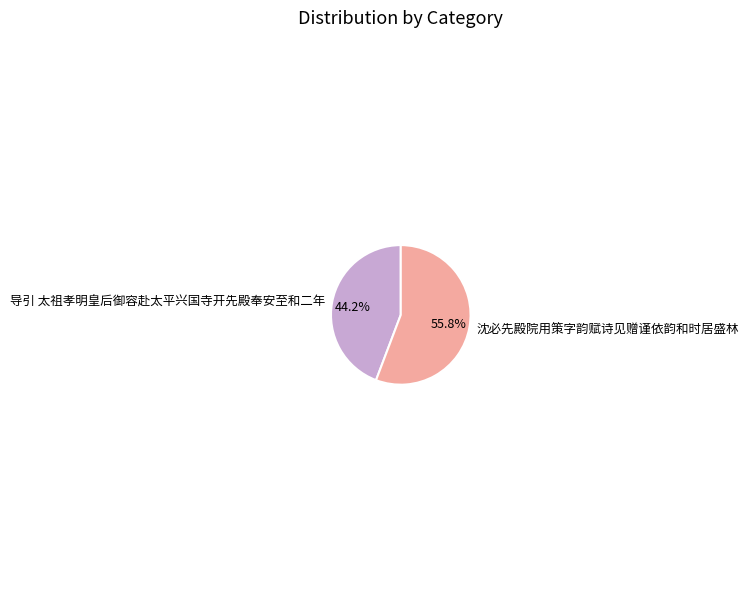

True or false: 沈必先殿院用策字韵赋诗见赠谨依韵和时居盛林 accounts for 56% of the total.

True